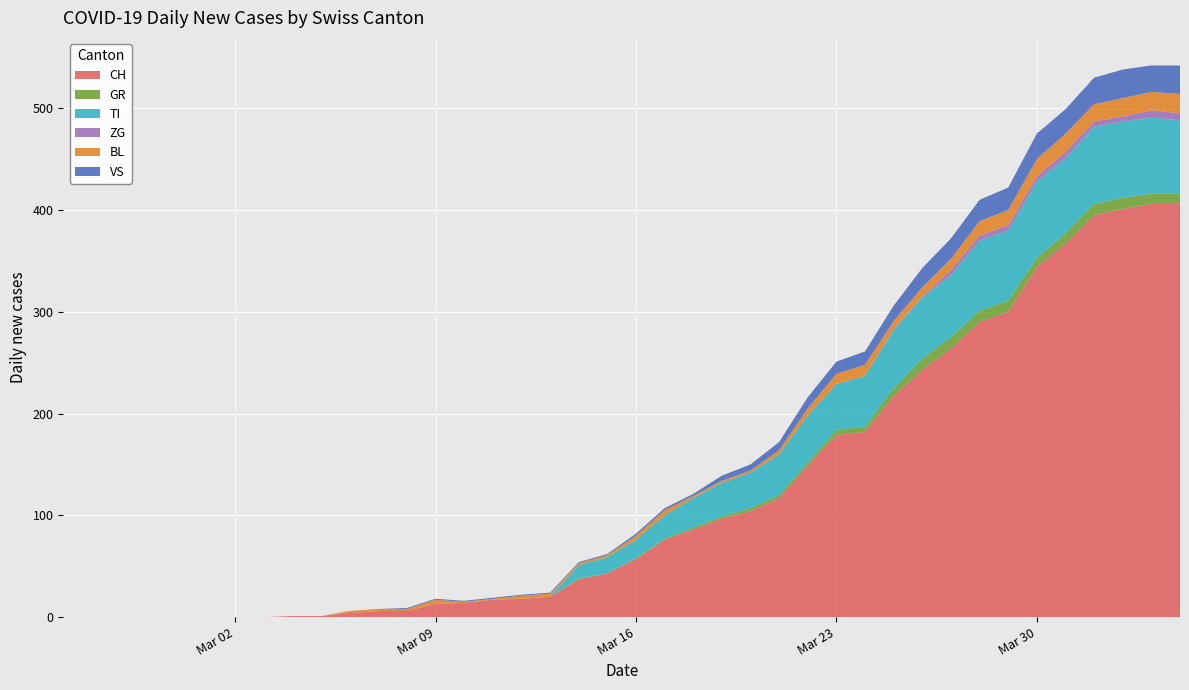

Reading left to right, extract all data points from this chart.

CH: 0=0	1=0	2=0	3=0	4=0	5=0	6=0	7=0	8=1	9=1	10=4	11=6	12=6	13=13	14=14	15=17	16=18	17=20	18=37	19=43	20=57	21=76	22=86	23=97	24=104	25=117	26=149	27=179	28=182	29=217	30=243	31=264	32=290	33=300	34=344	35=367	36=395	37=401	38=406	39=406
GR: 0=0	1=0	2=0	3=0	4=0	5=0	6=0	7=0	8=0	9=0	10=0	11=0	12=0	13=0	14=0	15=0	16=0	17=0	18=1	19=0	20=1	21=1	22=2	23=2	24=3	25=3	26=3	27=5	28=5	29=8	30=11	31=11	32=11	33=11	34=9	35=10	36=11	37=11	38=10	39=10
TI: 0=0	1=0	2=0	3=0	4=0	5=0	6=0	7=0	8=0	9=0	10=0	11=0	12=0	13=0	14=0	15=0	16=0	17=0	18=13	19=16	20=18	21=23	22=29	23=33	24=35	25=40	26=46	27=45	28=50	29=57	30=60	31=61	32=69	33=69	34=75	35=74	36=76	37=75	38=75	39=72
ZG: 0=0	1=0	2=0	3=0	4=0	5=0	6=0	7=0	8=0	9=0	10=0	11=0	12=0	13=0	14=0	15=0	16=0	17=0	18=0	19=0	20=0	21=0	22=0	23=0	24=0	25=0	26=0	27=0	28=0	29=1	30=1	31=5	32=5	33=5	34=5	35=6	36=5	37=5	38=7	39=7
BL: 0=0	1=0	2=0	3=0	4=0	5=0	6=0	7=0	8=0	9=0	10=2	11=2	12=2	13=4	14=1	15=1	16=3	17=3	18=2	19=2	20=4	21=5	22=2	23=2	24=2	25=4	26=7	27=10	28=11	29=8	30=9	31=11	32=14	33=15	34=17	35=18	36=17	37=18	38=18	39=19
VS: 0=0	1=0	2=0	3=0	4=0	5=0	6=0	7=0	8=0	9=0	10=0	11=0	12=1	13=1	14=1	15=1	16=1	17=1	18=1	19=1	20=2	21=2	22=2	23=5	24=6	25=8	26=11	27=12	28=13	29=15	30=19	31=20	32=21	33=22	34=25	35=24	36=26	37=28	38=26	39=28